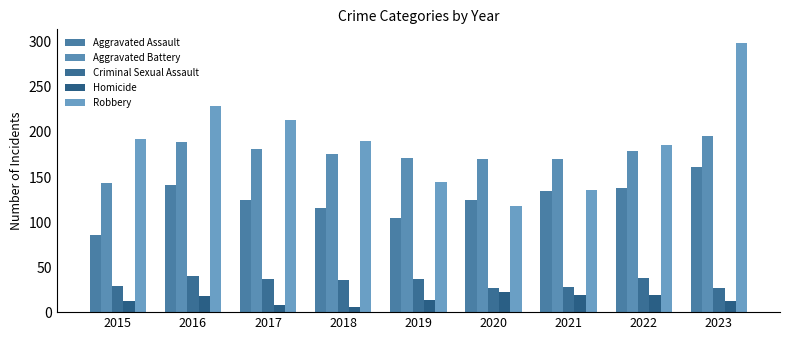

What are all the series names shown in the legend?

Aggravated Assault, Aggravated Battery, Criminal Sexual Assault, Homicide, Robbery